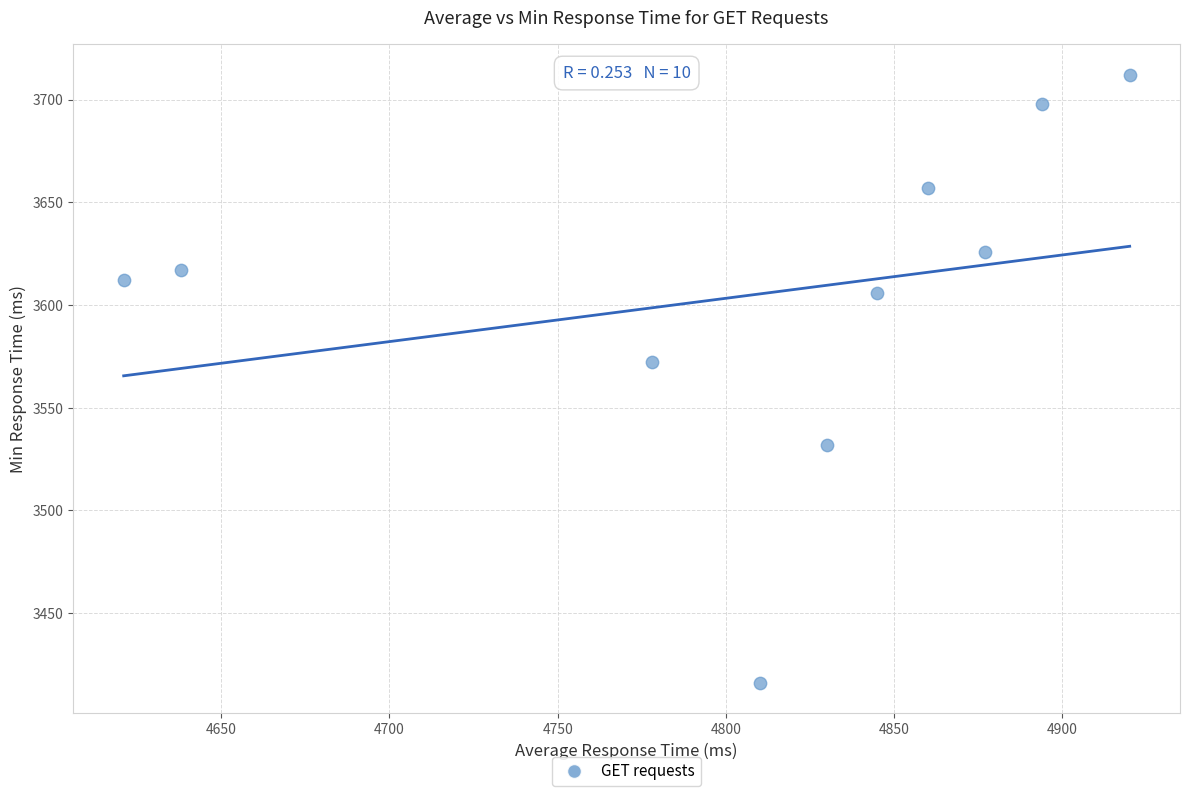

What is the average Y value?

3605